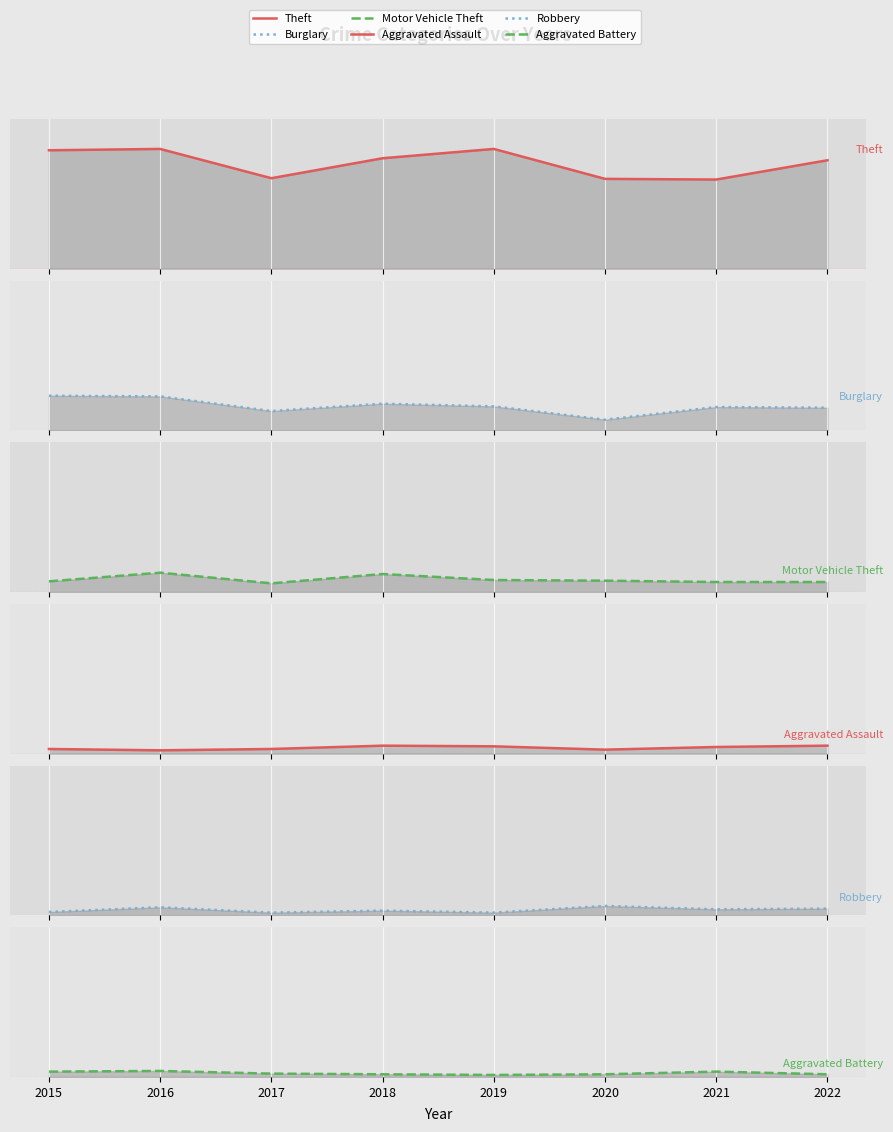

Where is Aggravated Assault nearest to the value 8?

2015